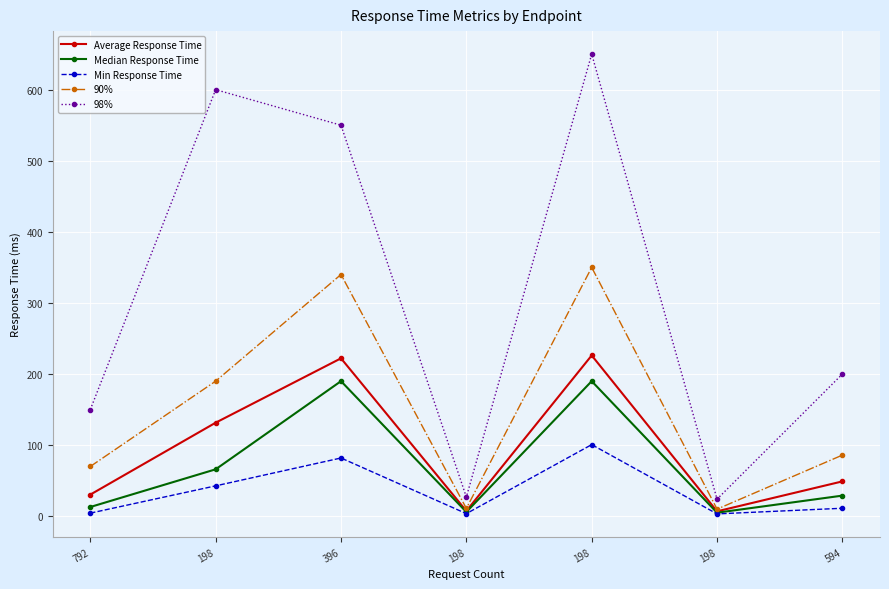

At which category does Median Response Time reach its first local valley?

198